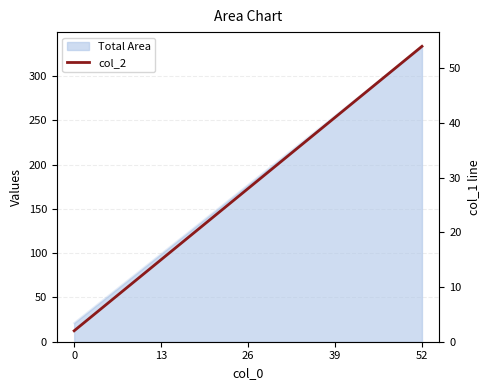

Read the value at 52.

54